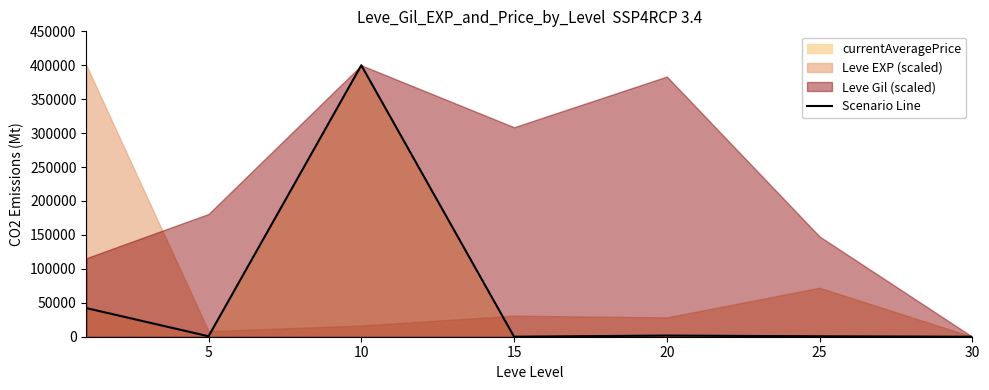

Reading left to right, transcribe all the data shown in this chart.

42182.4	674.8	400000.0	19.8	1709.8	634.0	0.0